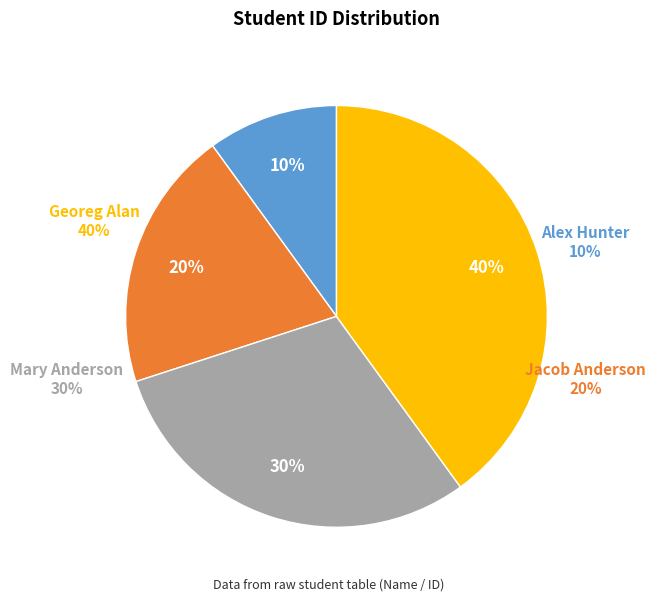

Which category has the biggest portion of the pie?

Georeg Alan